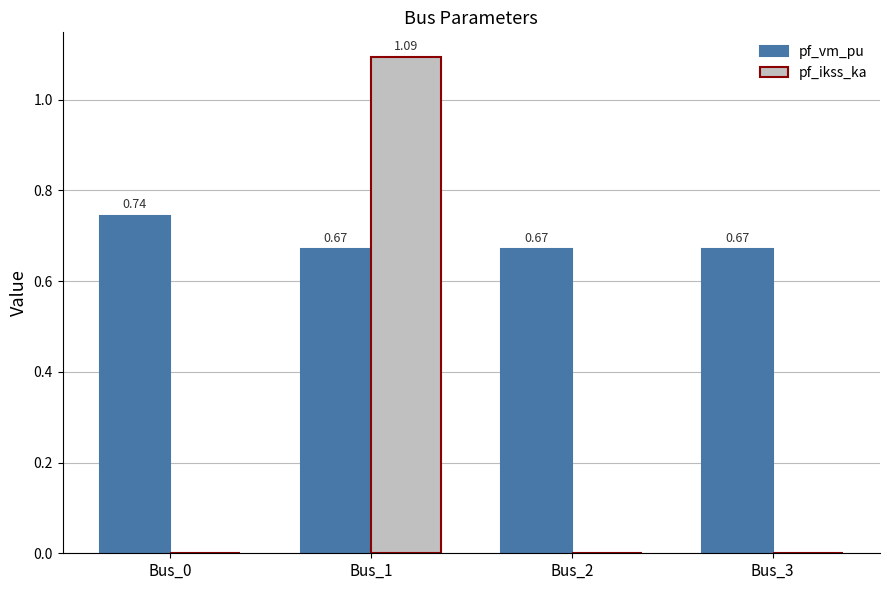

Which series changed the most between Bus_1 and Bus_3?

pf_ikss_ka